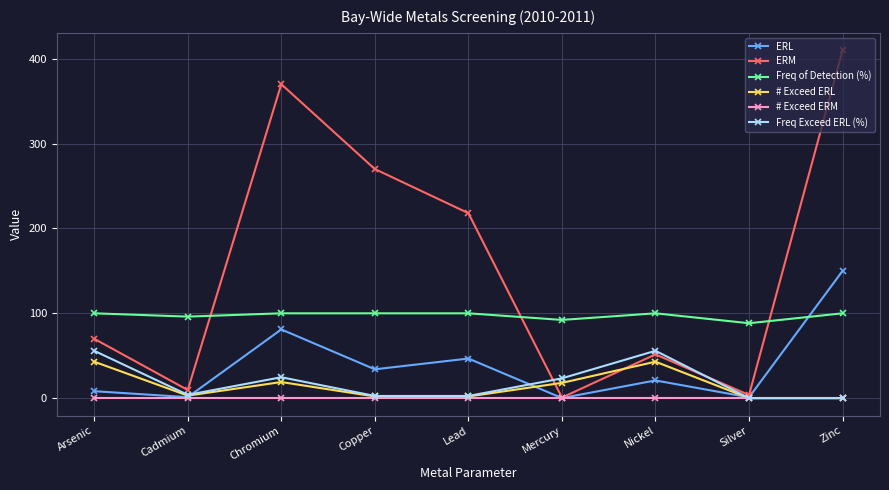

The value of ERL at Zinc is 264.1. True or false?

False